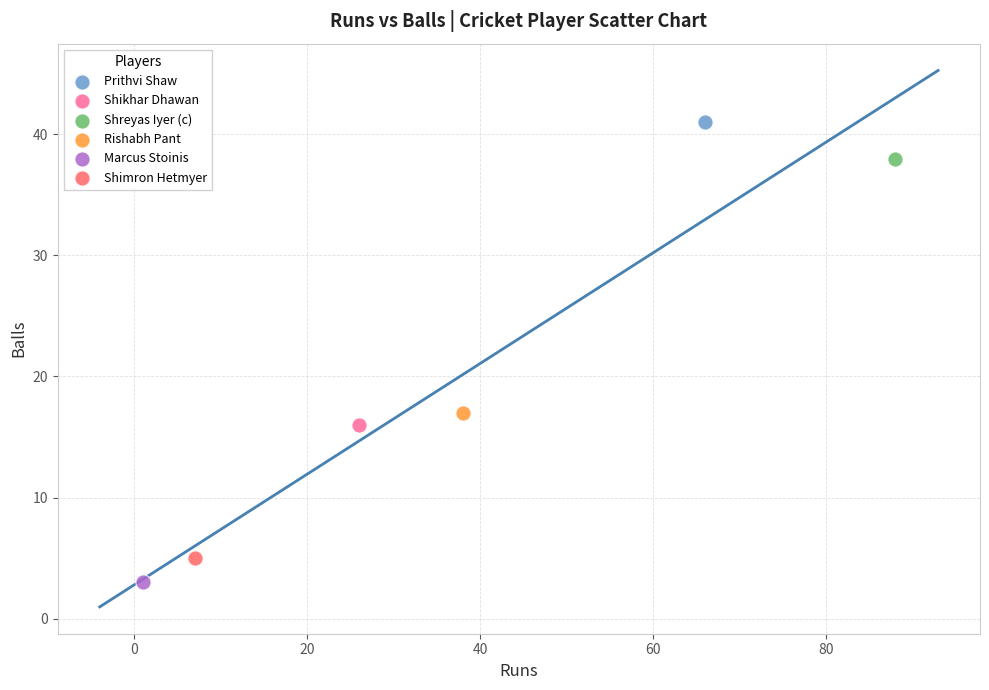

What are all the series names shown in the legend?

Prithvi Shaw, Shikhar Dhawan, Shreyas Iyer (c), Rishabh Pant, Marcus Stoinis, Shimron Hetmyer